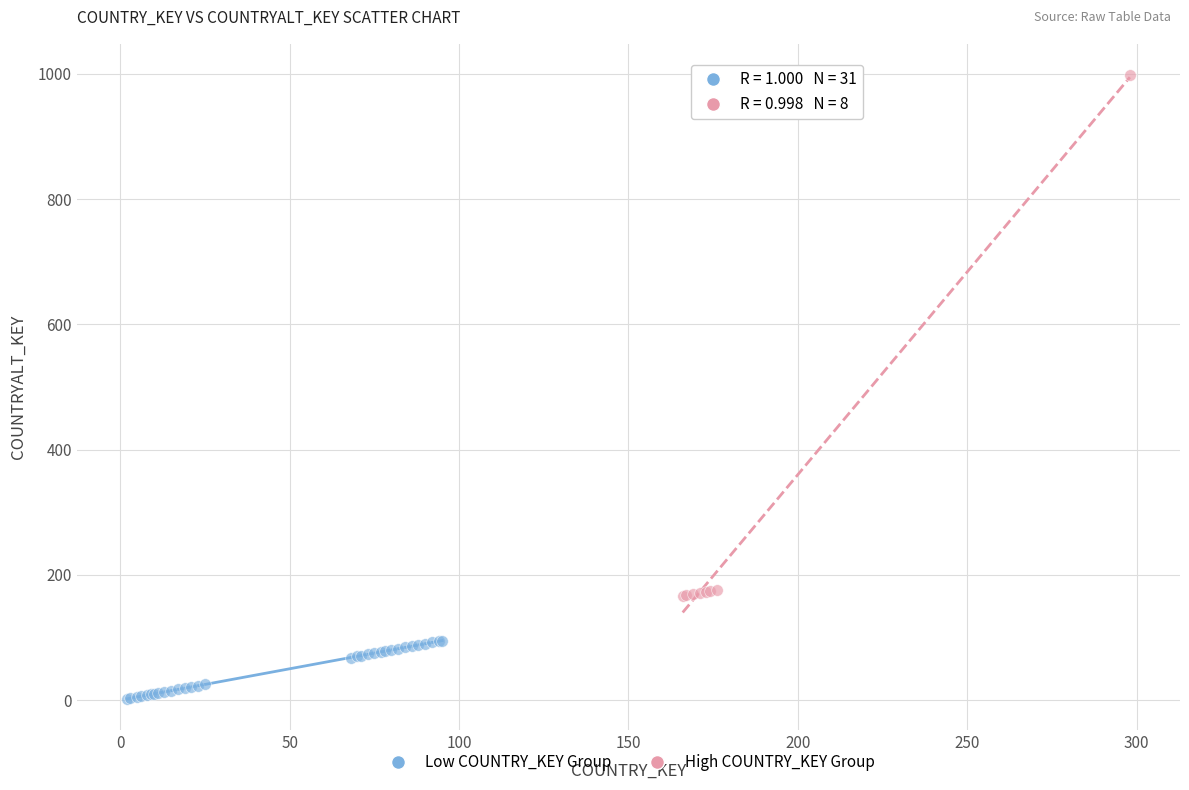

Which series reaches the maximum Y coordinate?

High COUNTRY_KEY Group